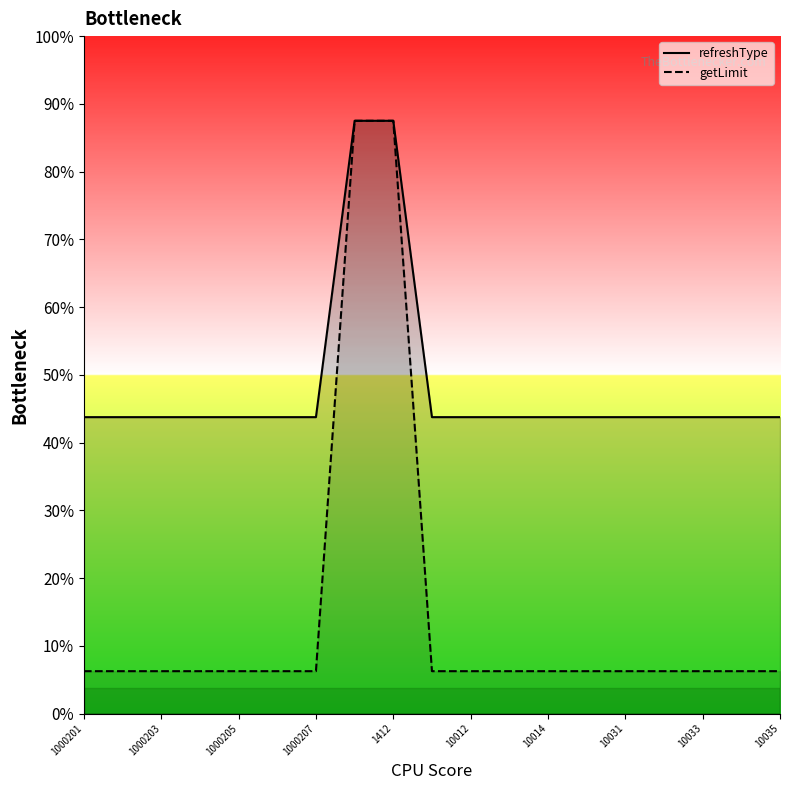

Between 10032 and 10021, which is larger?

10032